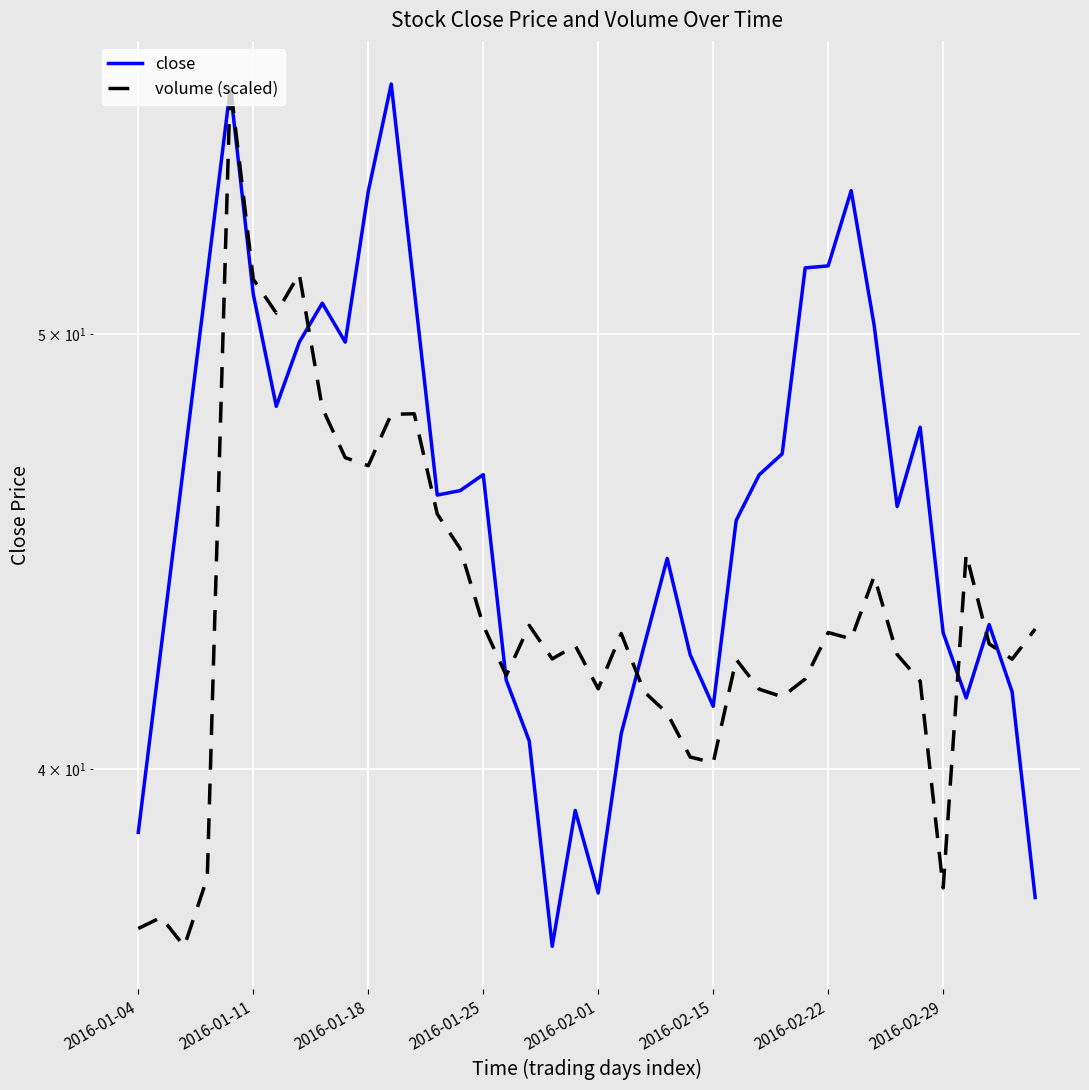

Which series has the largest total across all categories?

close